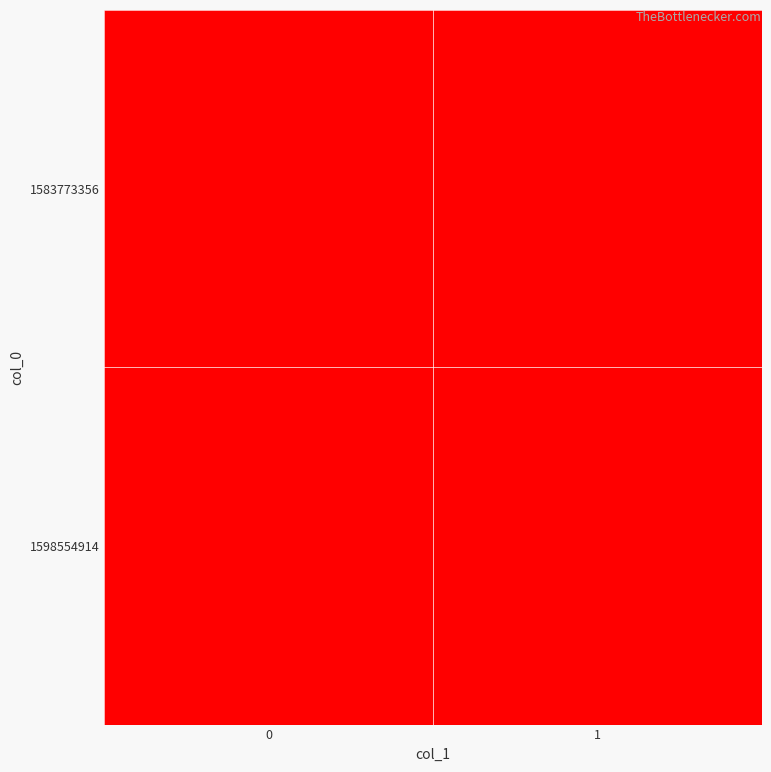

List the series in order of their peak value, highest first.

1598554914, 1583773356